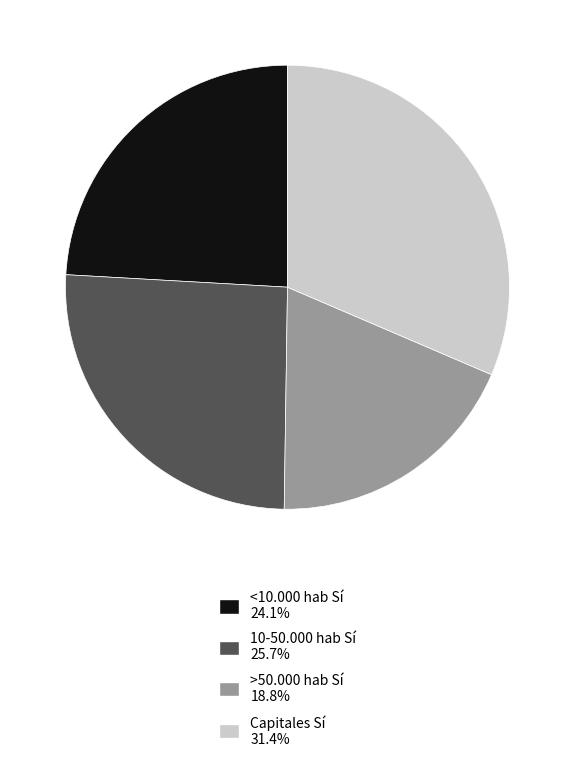

Is there a majority slice in this chart?

No